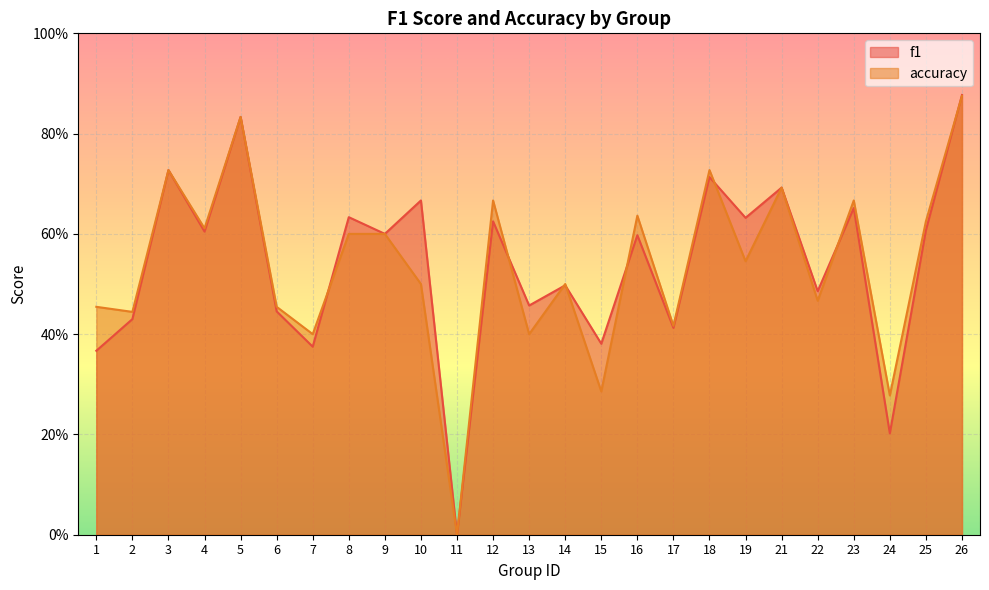

The f1 series shows 0.8 at 5. True or false?

True